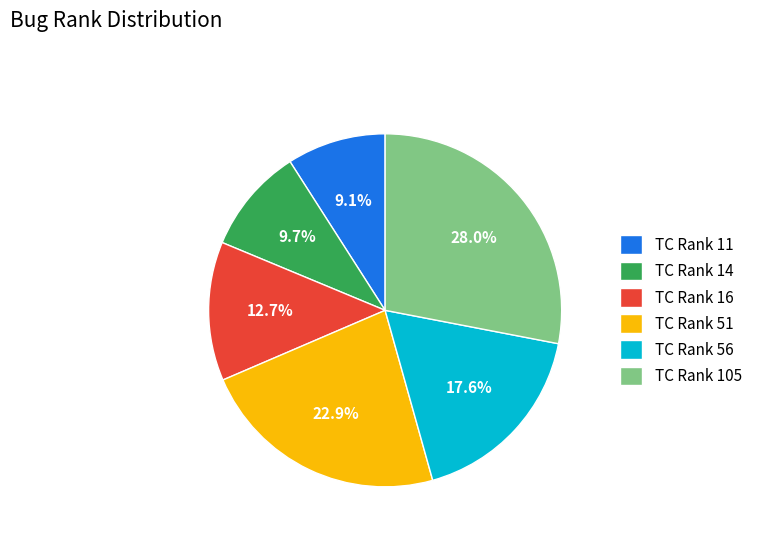

Rank the categories by value from lowest to highest.

TC Rank 11, TC Rank 14, TC Rank 16, TC Rank 56, TC Rank 51, TC Rank 105